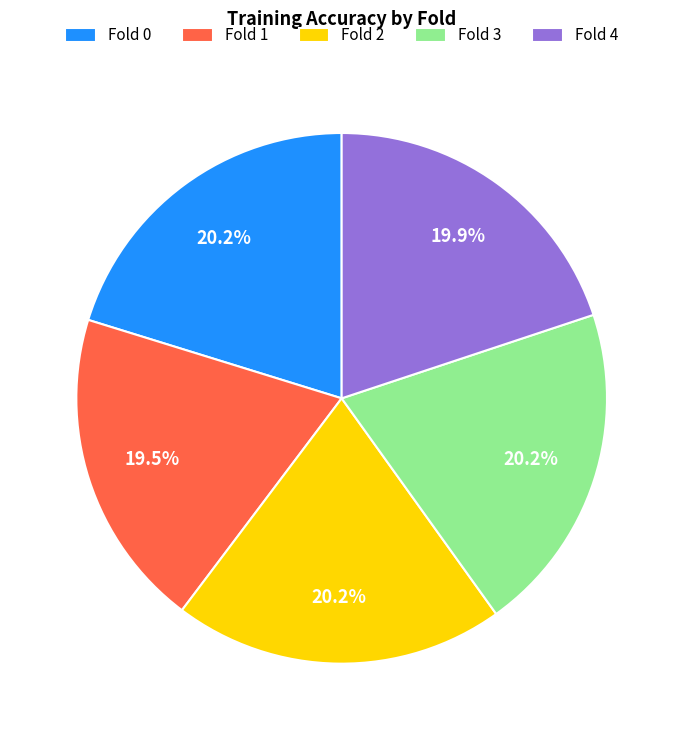

What percentage do Fold 3 and Fold 1 together represent?

39.7%